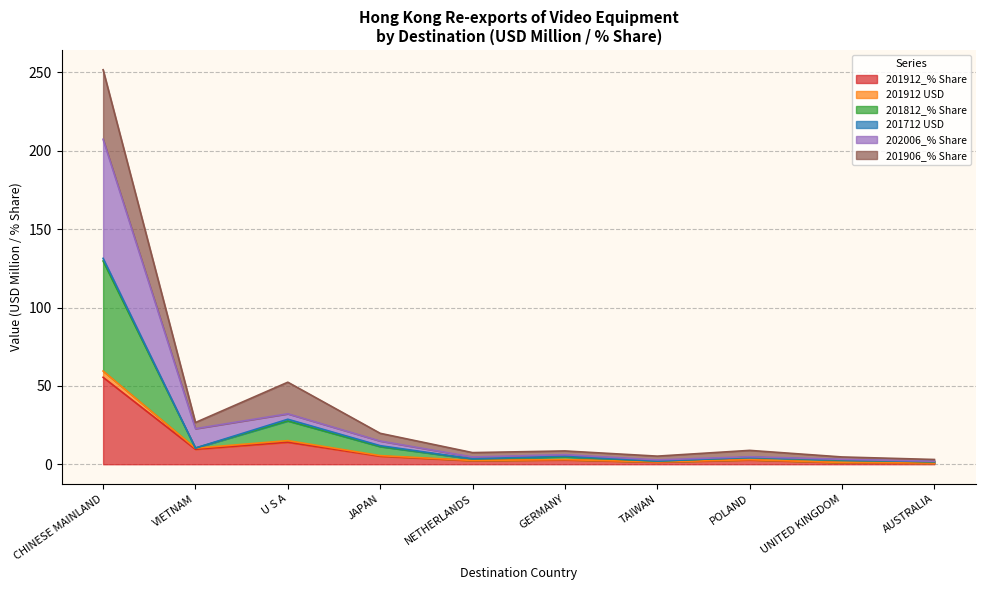

Which series has the largest total across all categories?

202006_% Share